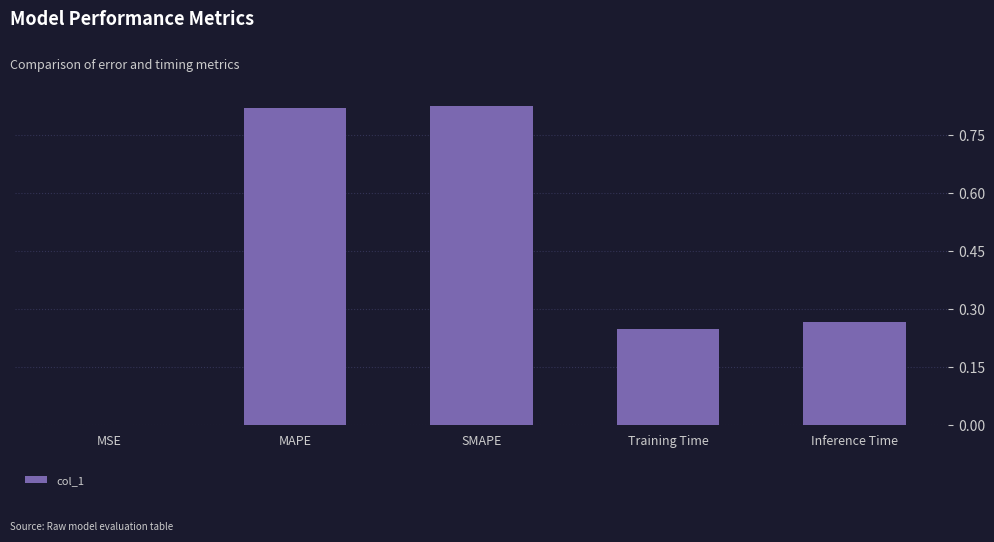

Between Inference Time and Training Time, which is larger?

Inference Time